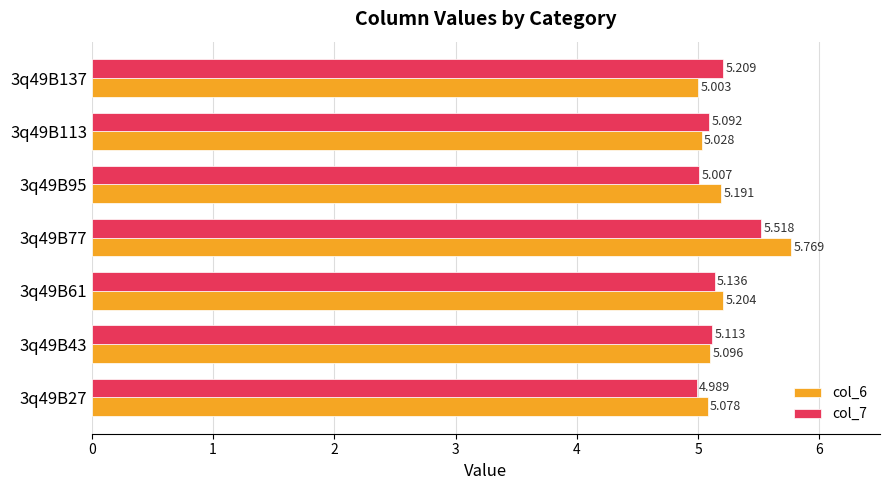

Is the value of col_6 at 3q49B43 greater than the value of col_7 at 3q49B113?

Yes